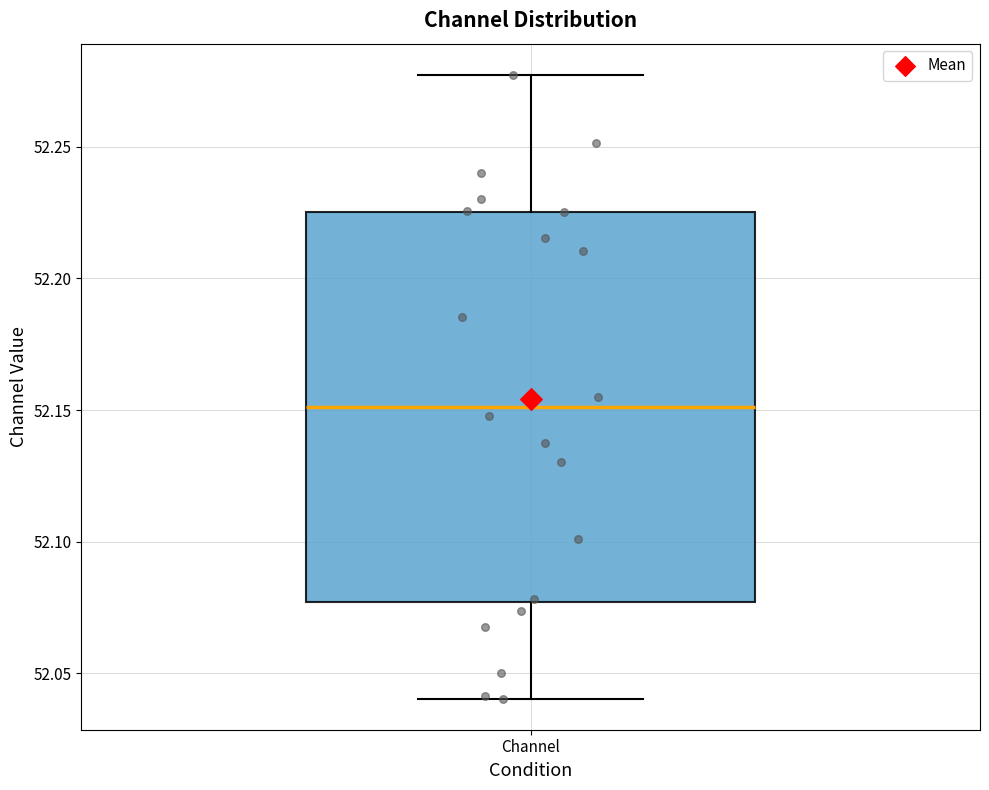

Where does the lower whisker of the box for Channel end on the y-axis? The values are not printed on the chart, so give them approximately, as read against the axis.

52.040